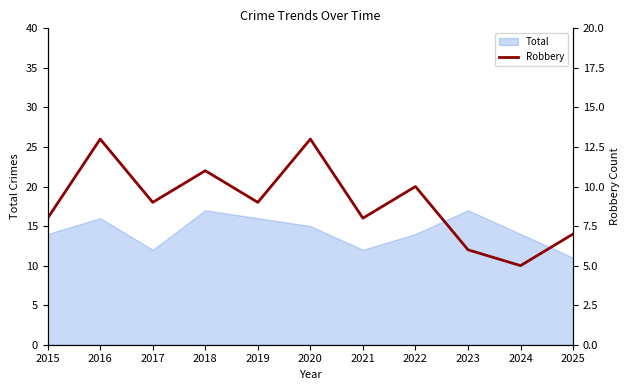

List the labels in order of value, smallest first.

2024, 2023, 2025, 2015, 2021, 2017, 2019, 2022, 2018, 2016, 2020